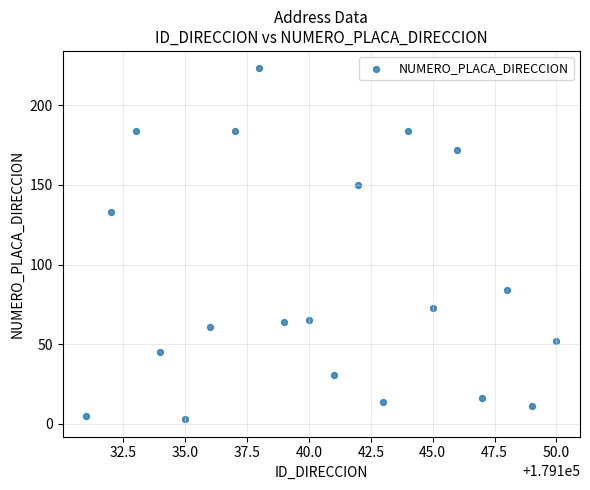

What is the range of Y values (max minus min)?

220